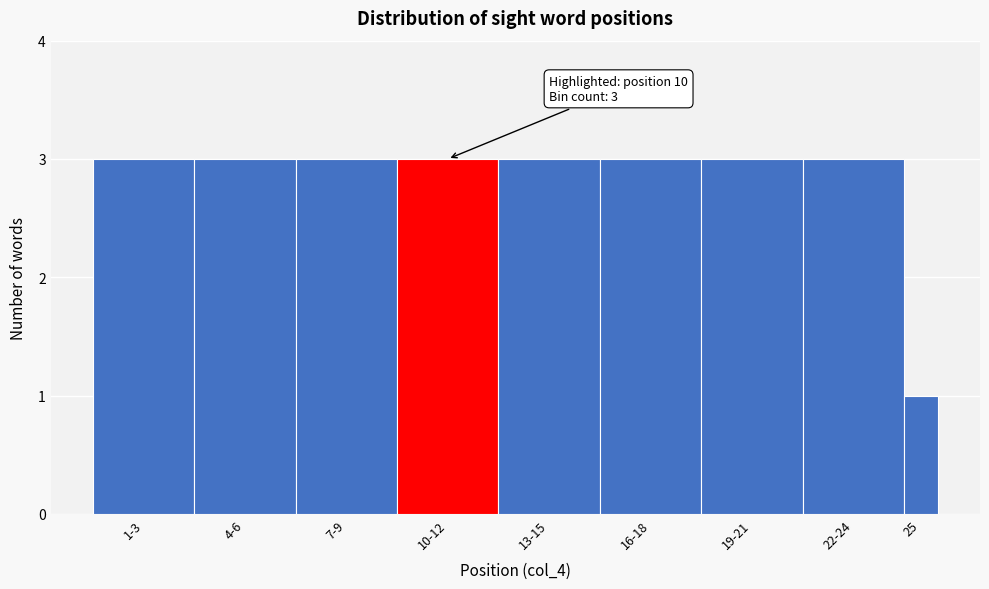

Reading right to left, extract all data points from this chart.

25=1	22-24=3	19-21=3	16-18=3	13-15=3	10-12=3	7-9=3	4-6=3	1-3=3